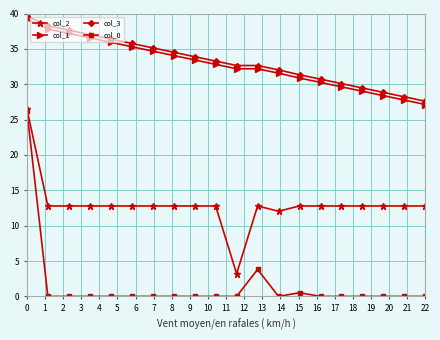

Reading right to left, list all the values displayed in this chart.

col_2: 12.8	12.8	12.8	12.8	12.8	12.8	12.8	12.0	12.8	3.2	12.8	12.8	12.8	12.8	12.8	12.8	12.8	12.8	12.8	26.5
col_1: 27.1	27.8	28.4	29.0	29.6	30.3	30.9	31.6	32.2	32.2	32.8	33.4	34.1	34.7	35.3	35.9	36.6	37.2	37.8	39.2
col_3: 27.6	28.2	28.8	29.5	30.1	30.7	31.3	32.0	32.6	32.6	33.3	33.9	34.5	35.1	35.8	36.4	37.0	37.6	38.3	39.6
col_0: 0.0	0.0	0.0	0.0	0.0	0.0	0.5	0.0	3.8	0.0	0.0	0.0	0.0	0.0	0.0	0.0	0.0	0.0	0.0	26.3